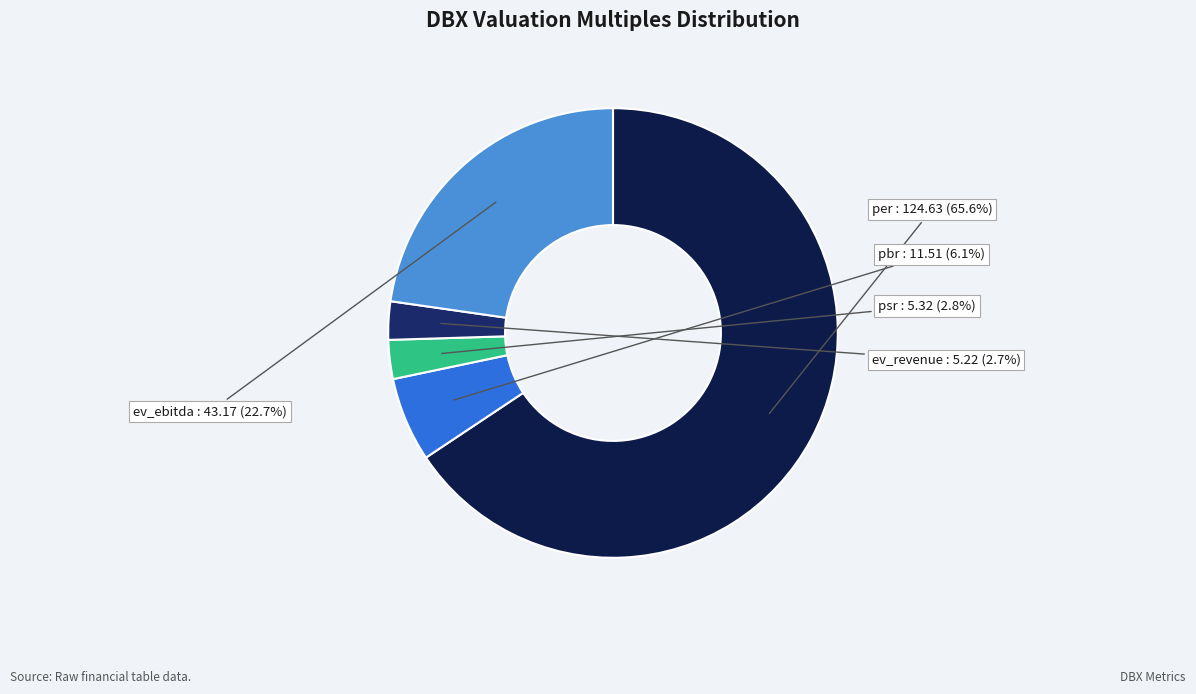

Between ev_revenue and per, which is larger?

per